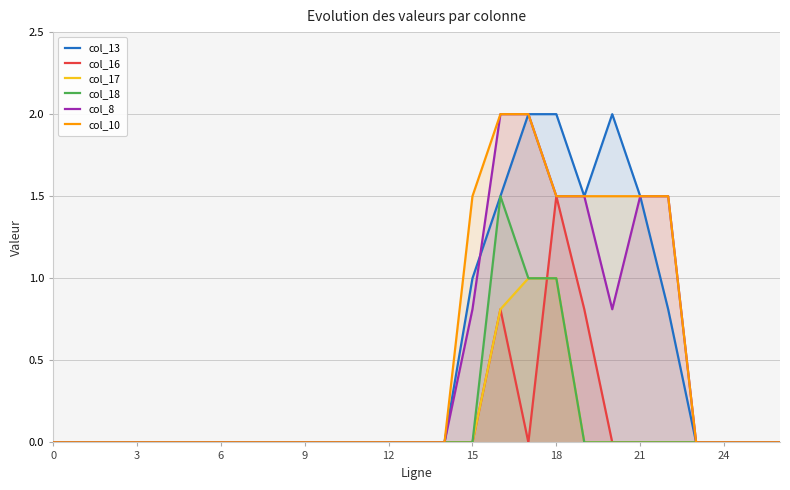

The value of col_18 at 3 is -0.8. True or false?

False